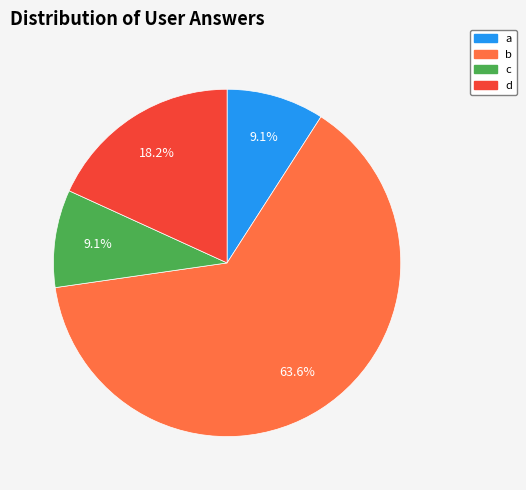

To the nearest percent, what percentage of the pie is a?

9%